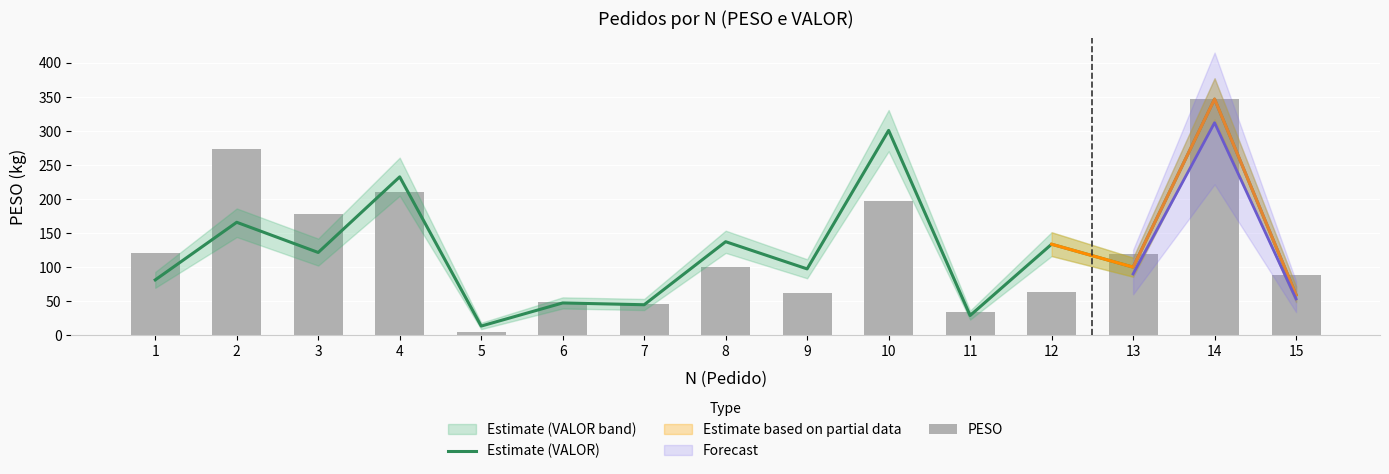

What is the sum of all Estimate (VALOR) values?

1914.0